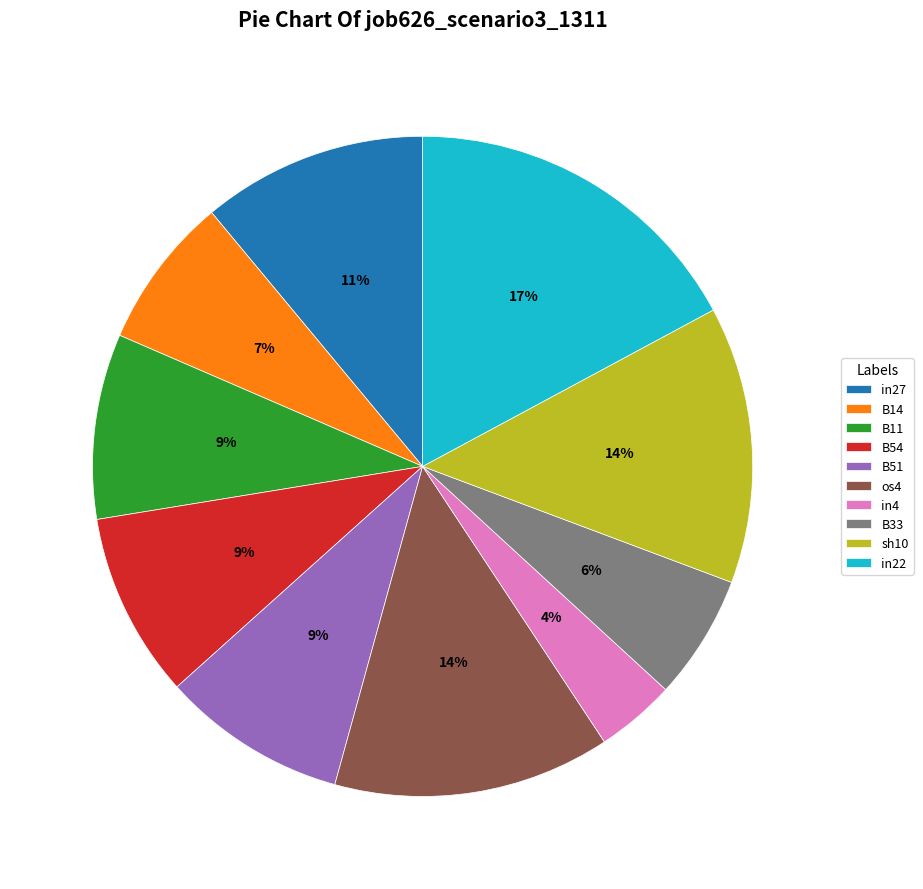

To the nearest percent, what portion does B14 represent?

7%